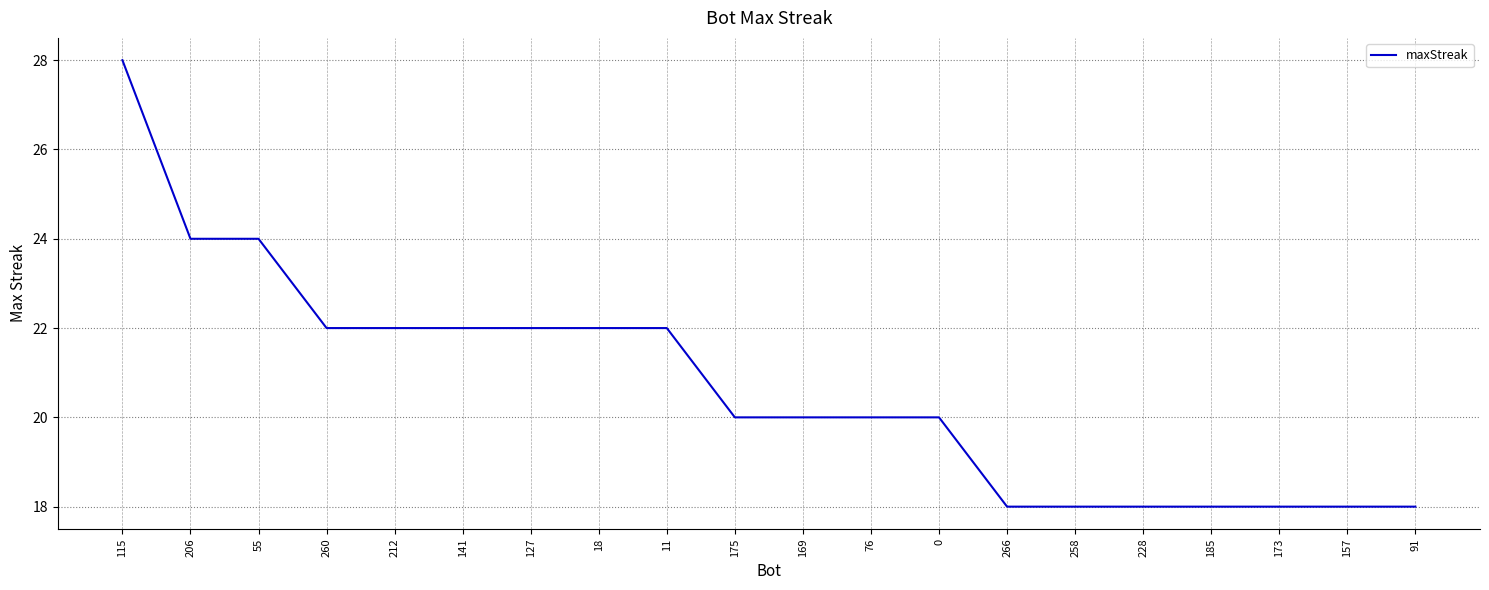

How many lines are shown in the chart?

1